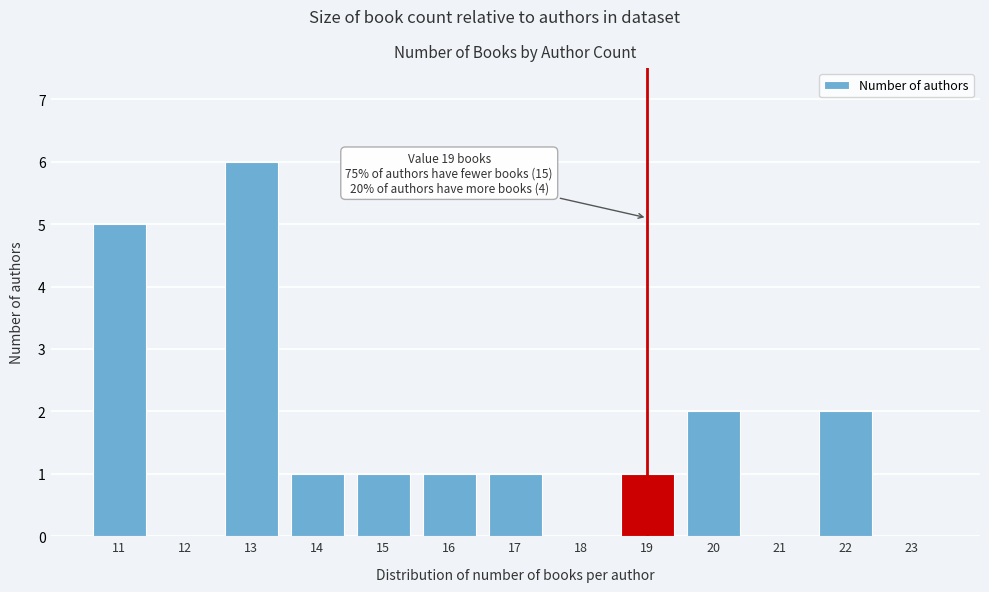

Over which range of the x-axis is the bar tallest?

12.5 to 13.5